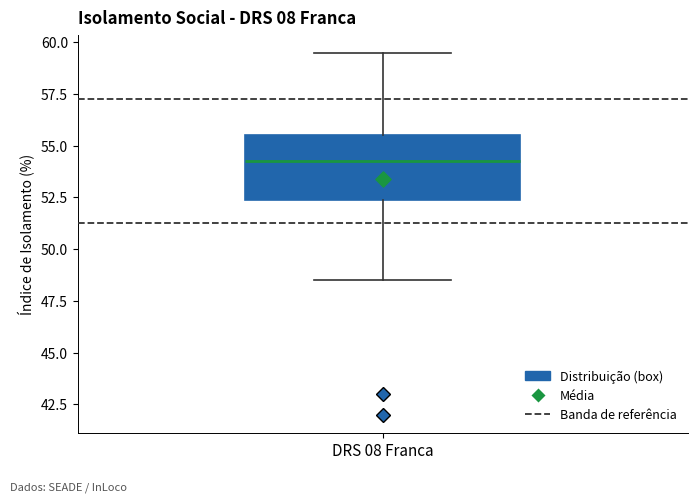

Read this box plot against the y-axis: the position of the median line, the range covered by the box, and the ends of both whiskers. The values are not printed on the chart, so give them approximately, as read against the axis.

median 54.5, box 52.5 to 55.5, whiskers 48.5 to 59.5